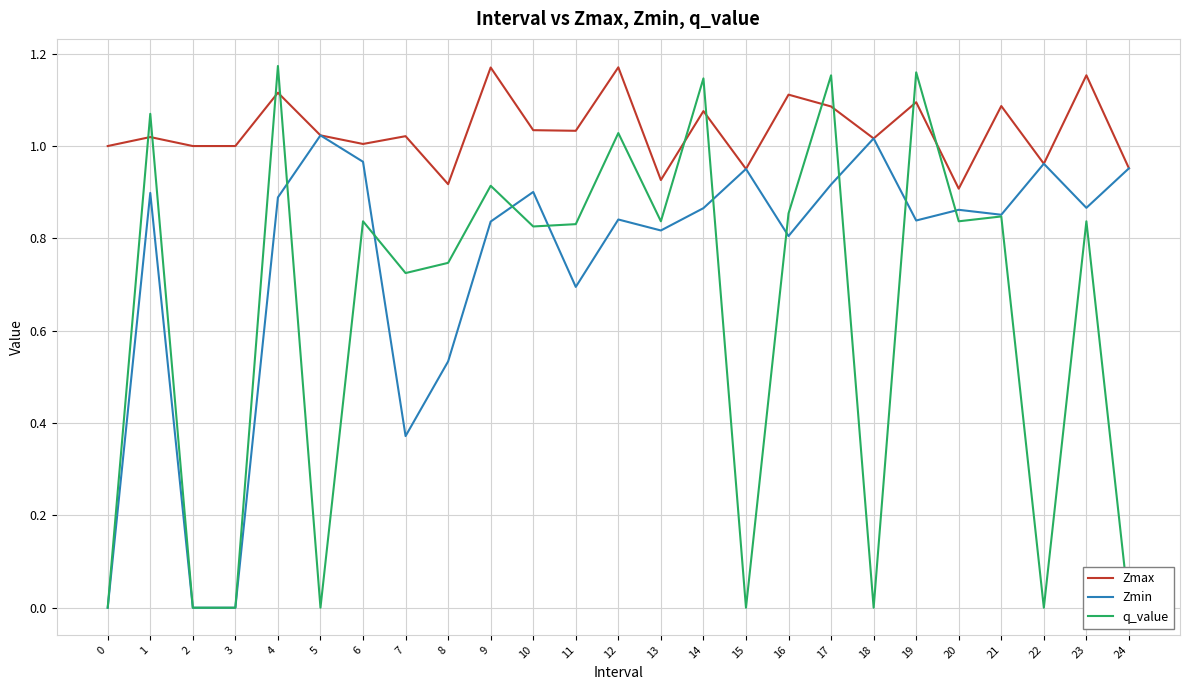

The q_value series shows 0.4 at 10. True or false?

False